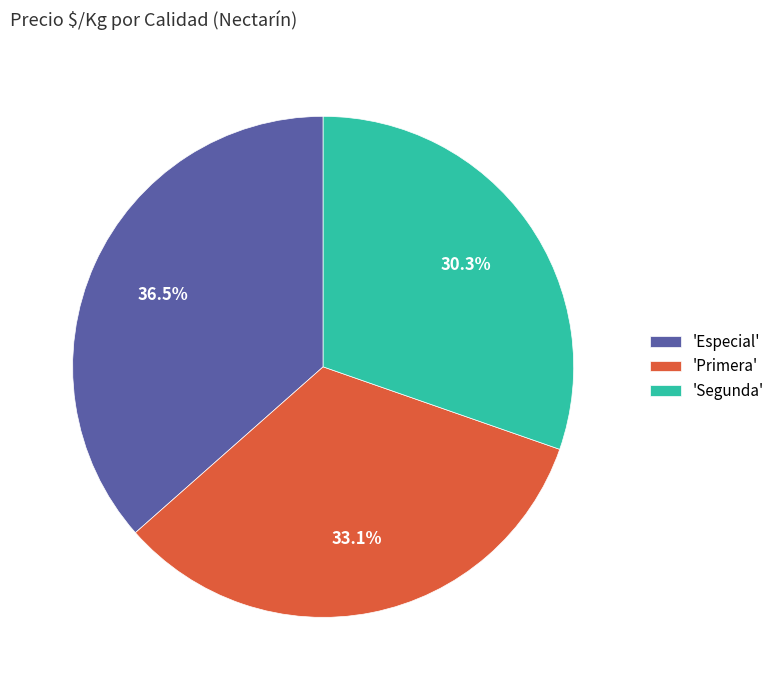

Rank the categories by value from lowest to highest.

'Segunda', 'Primera', 'Especial'